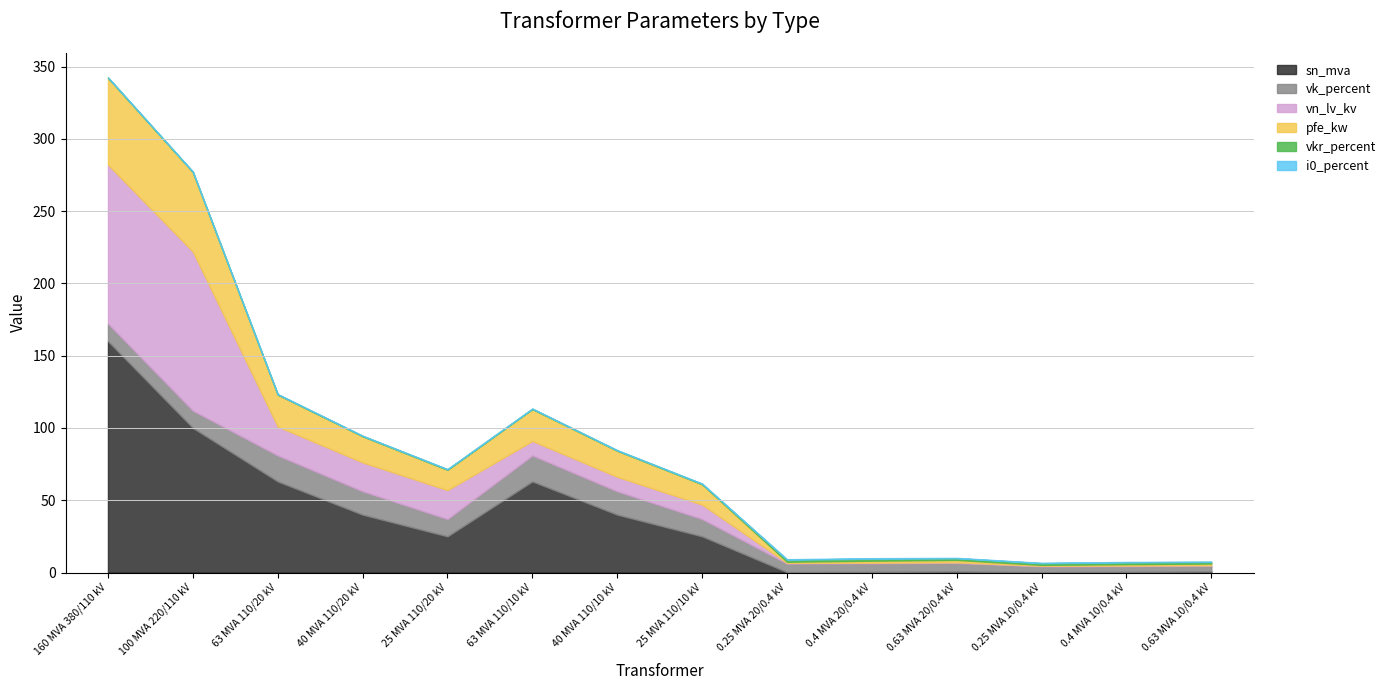

At how many categories does at least one series exceed 93?

2